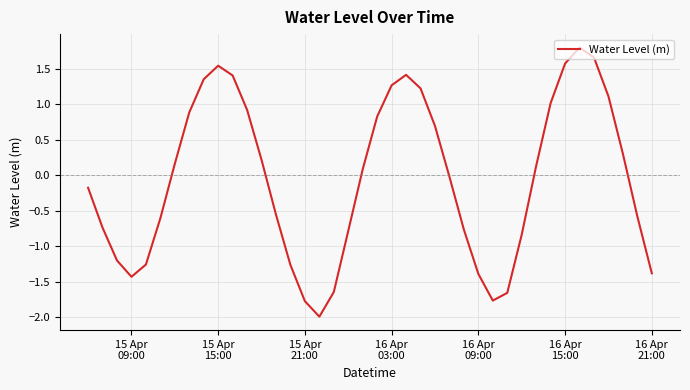

What is the average value?

-0.1